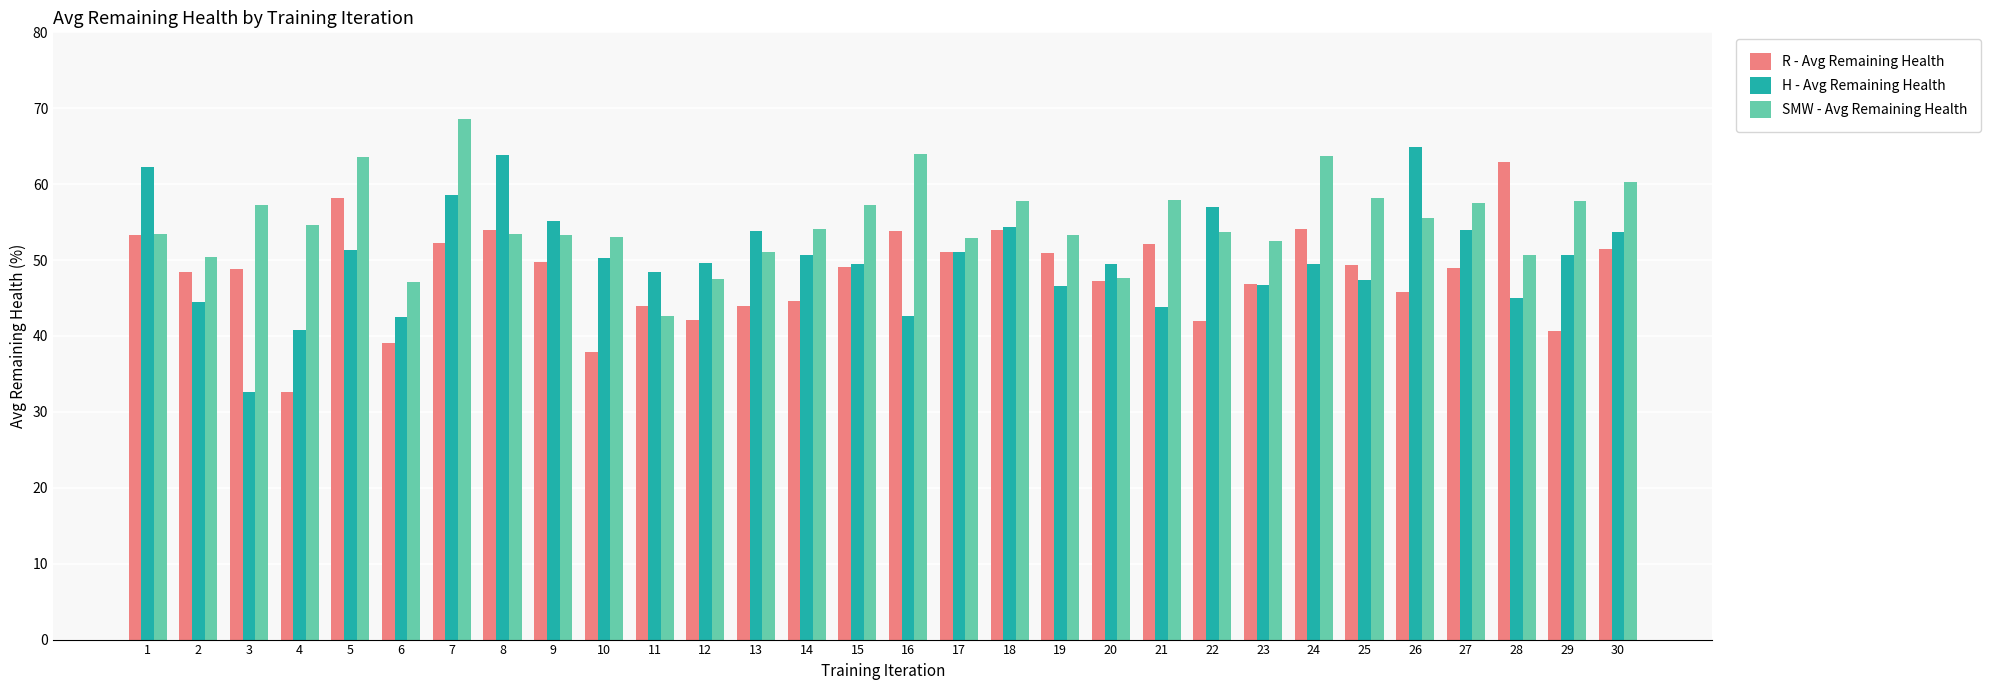

What is the highest value of the R - Avg Remaining Health series?

63.0